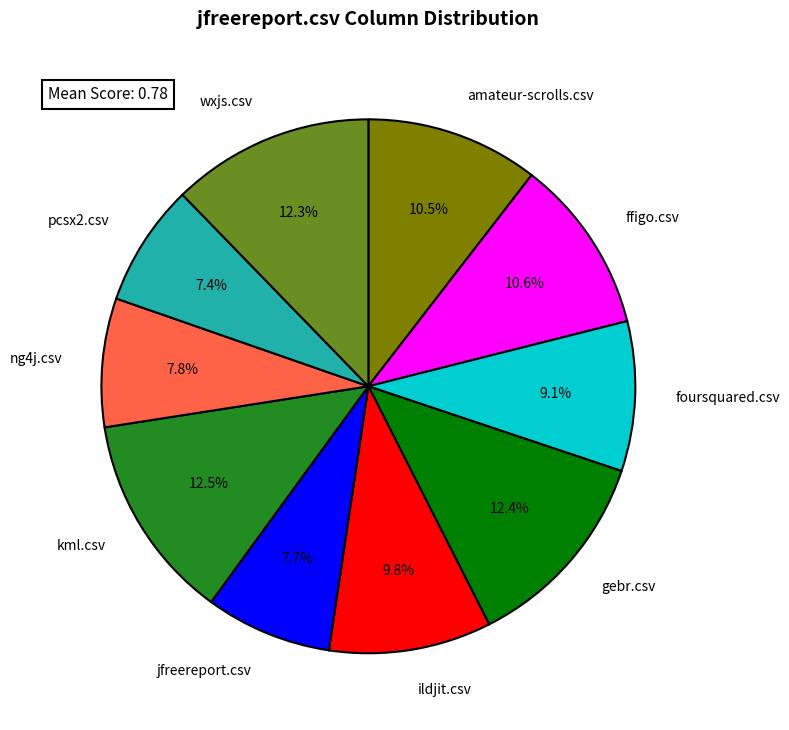

How much of the chart is everything except foursquared.csv?

90.9%